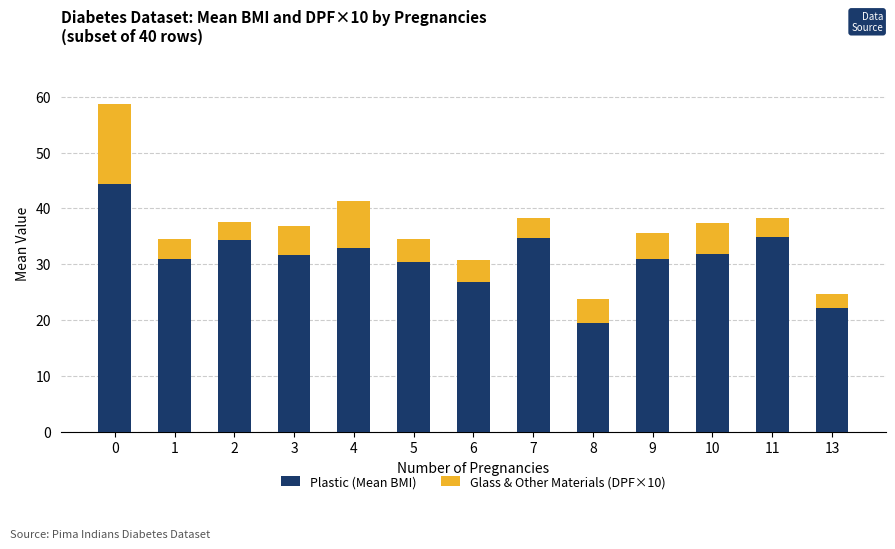

What is the difference between the maximum and minimum values in the Plastic (Mean BMI) series?

24.9